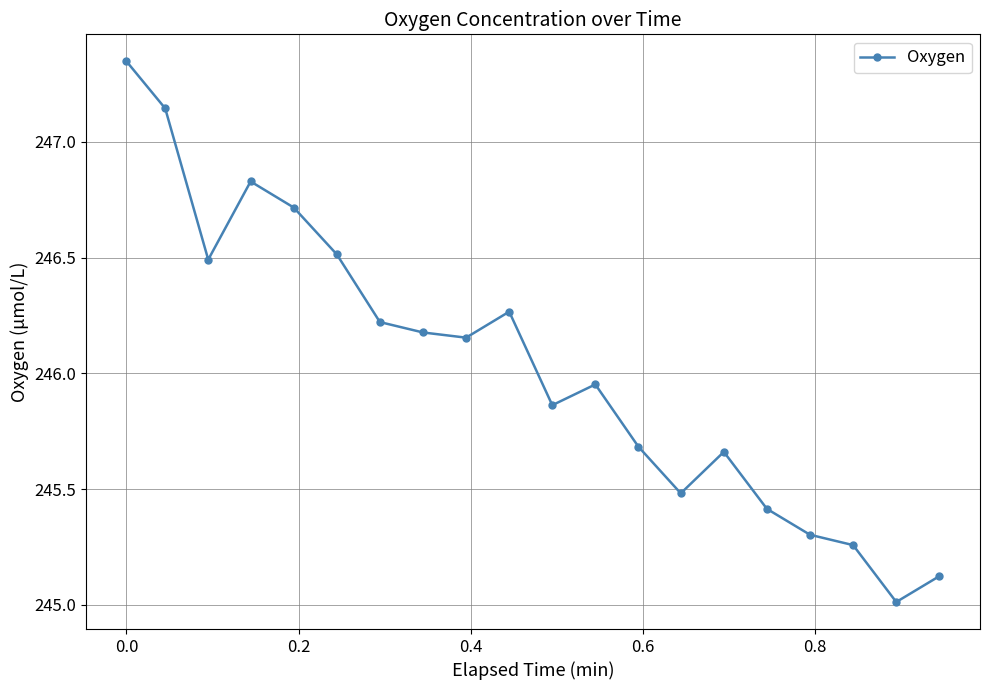

What is the sum of all values?

4920.6